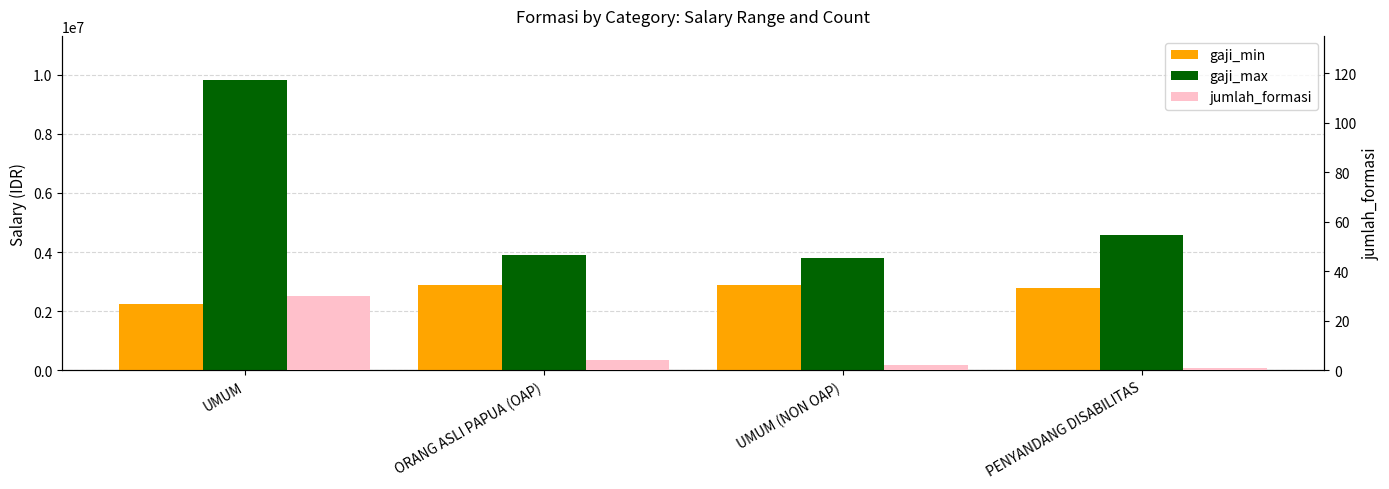

List the series in order of their overall mean, lowest first.

jumlah_formasi, gaji_min, gaji_max